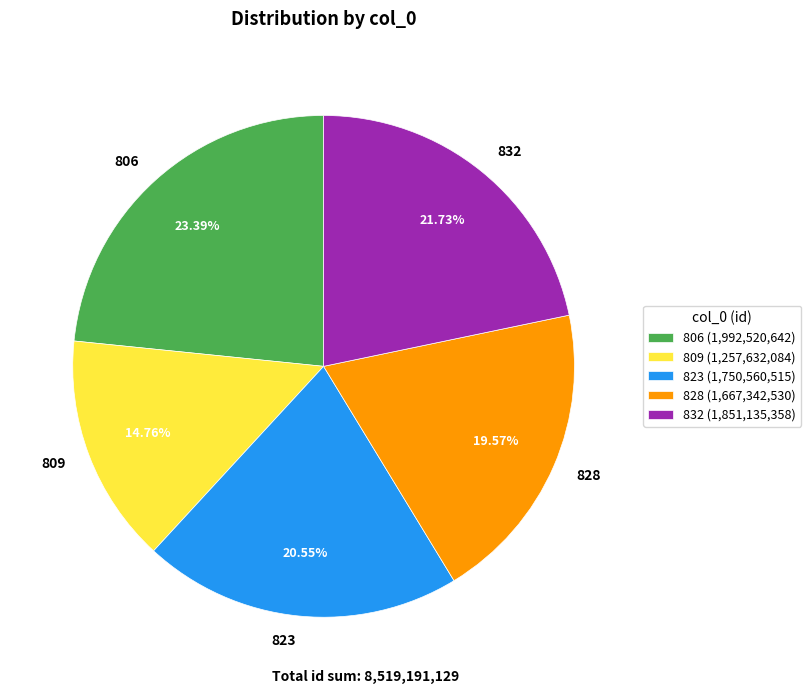

Count the number of slices in the pie.

5